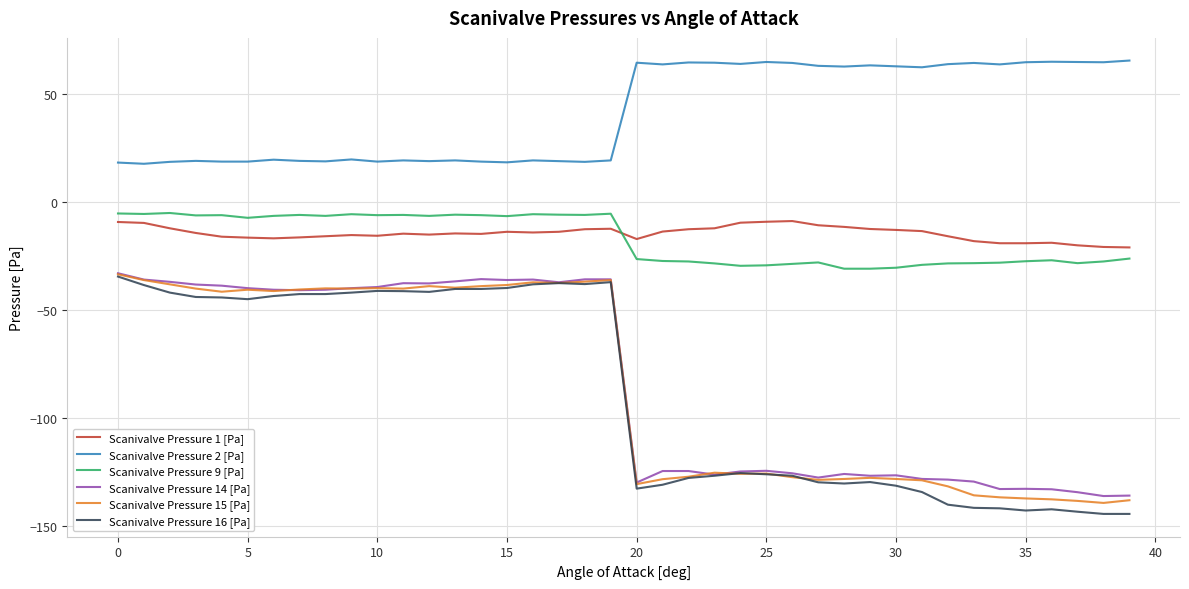

True or false: Scanivalve Pressure 16 [Pa] and Scanivalve Pressure 1 [Pa] cross at least once.

False